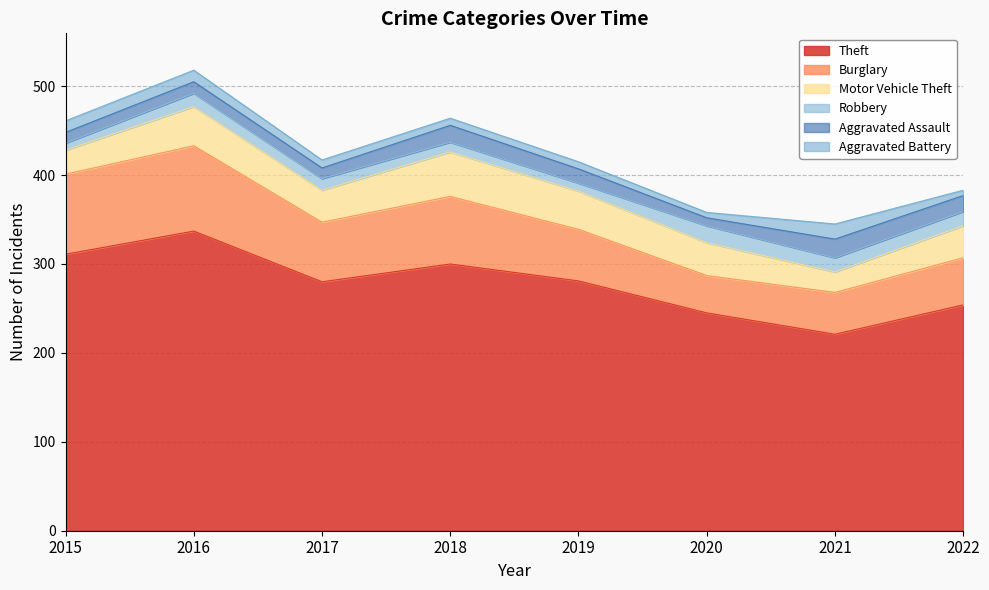

Which has a higher value, 2015 or 2020?

2015